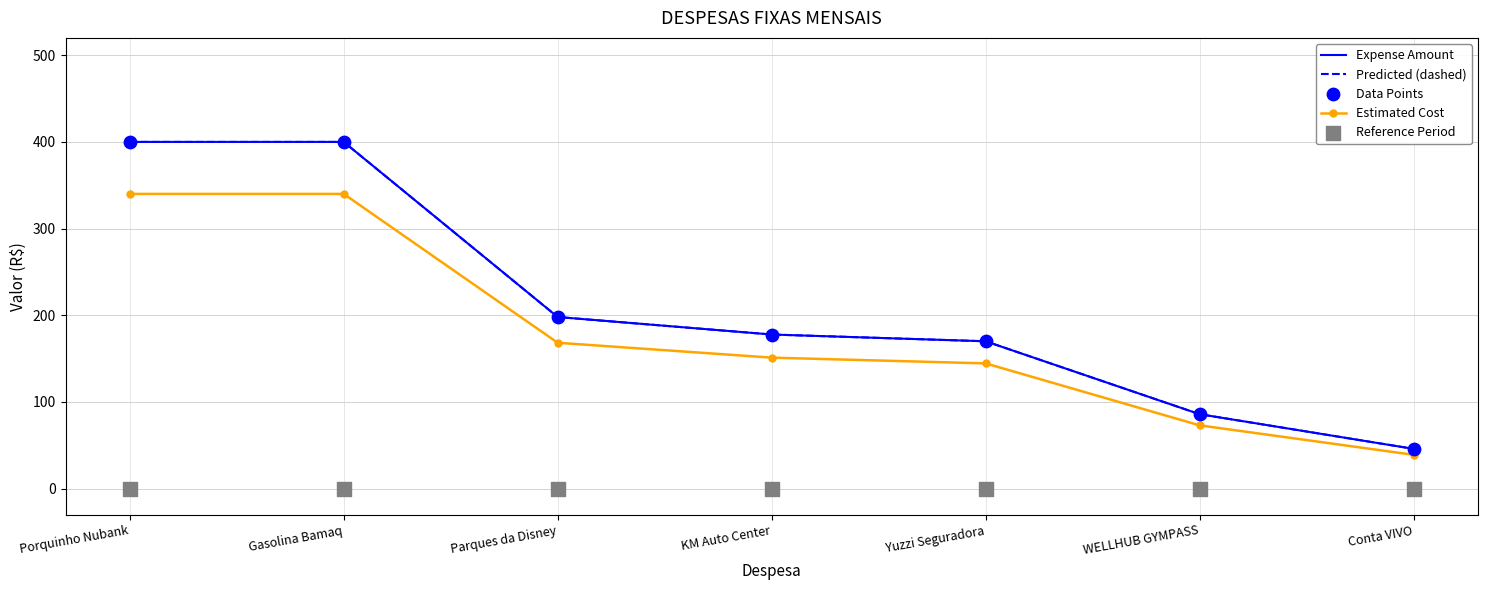

What is the total value across all series at Yuzzi Seguradora?

654.5